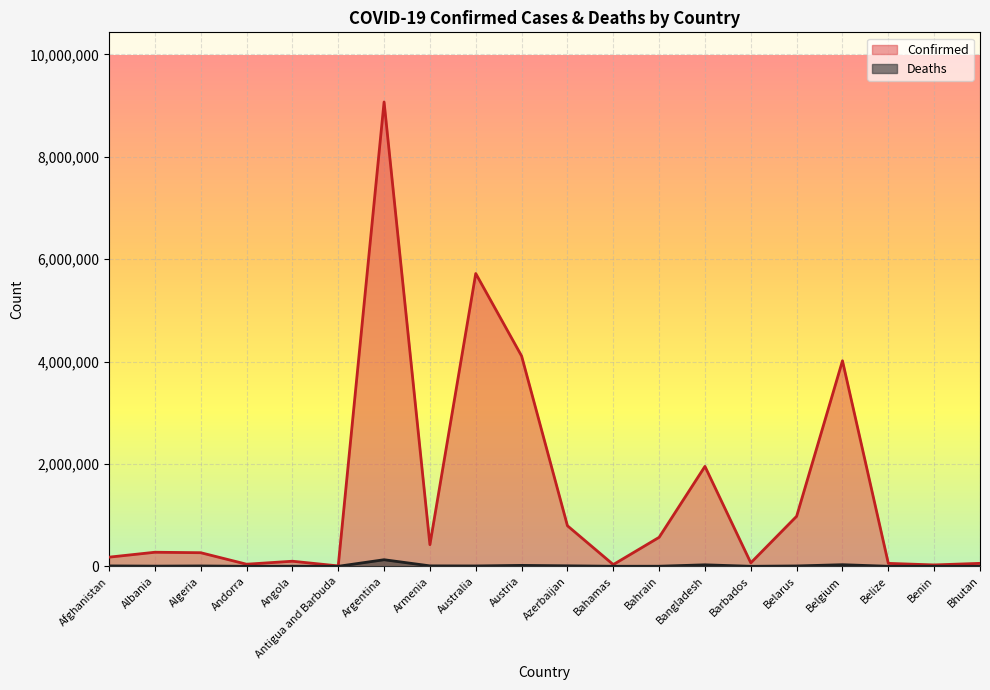

What are all the series names shown in the legend?

Confirmed, Deaths